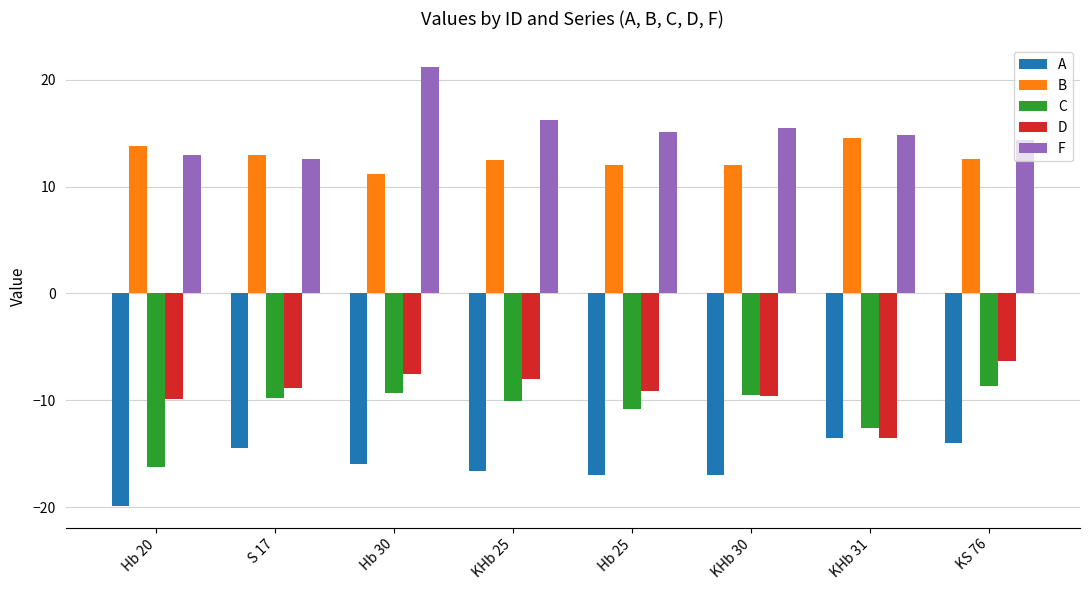

The value of C at Hb 25 is -5.7. True or false?

False